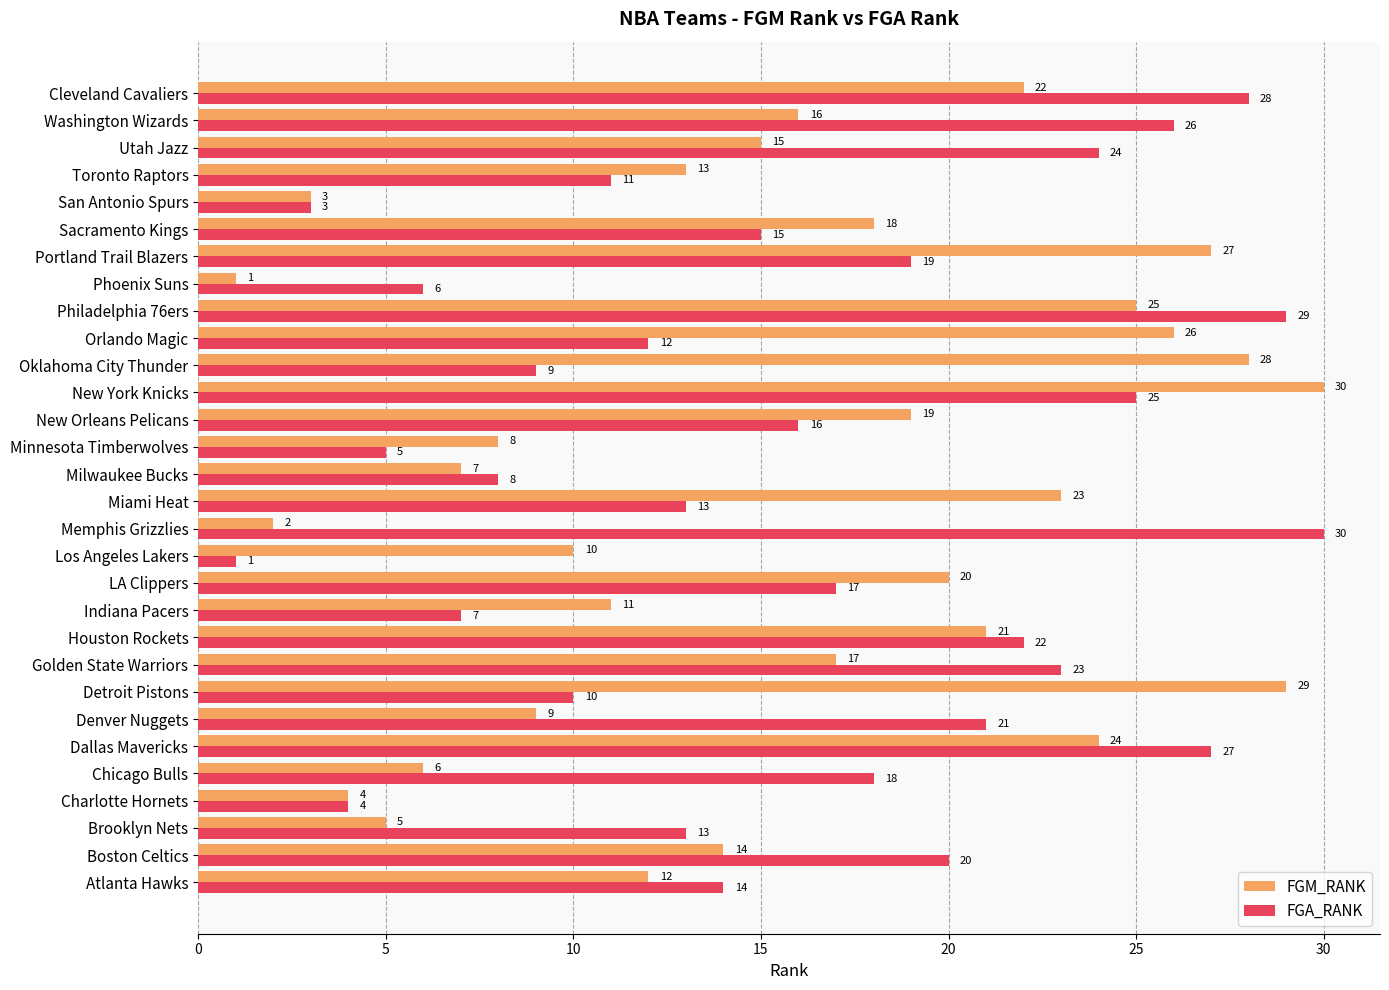

What is the average value of the FGA_RANK series?

16